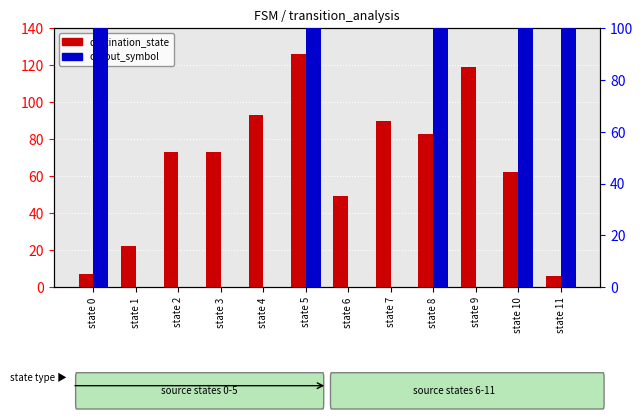

Is it true that destination_state equals 49 at state 6?

True